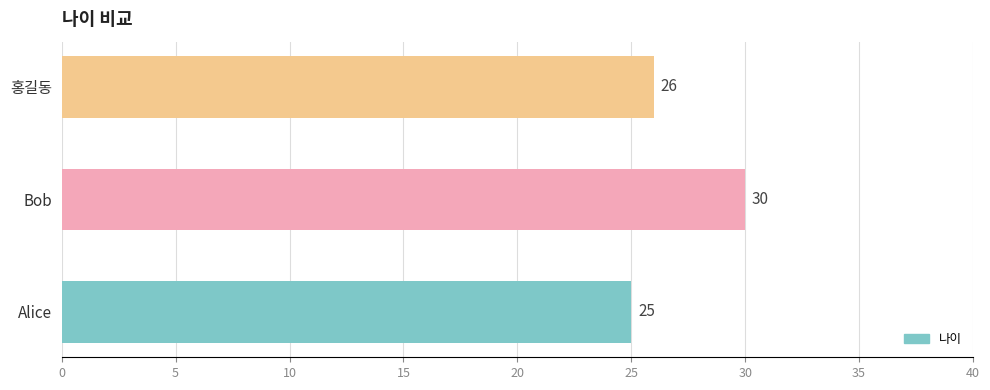

Approximately how many times larger is the value at Bob compared to 홍길동?

1.2